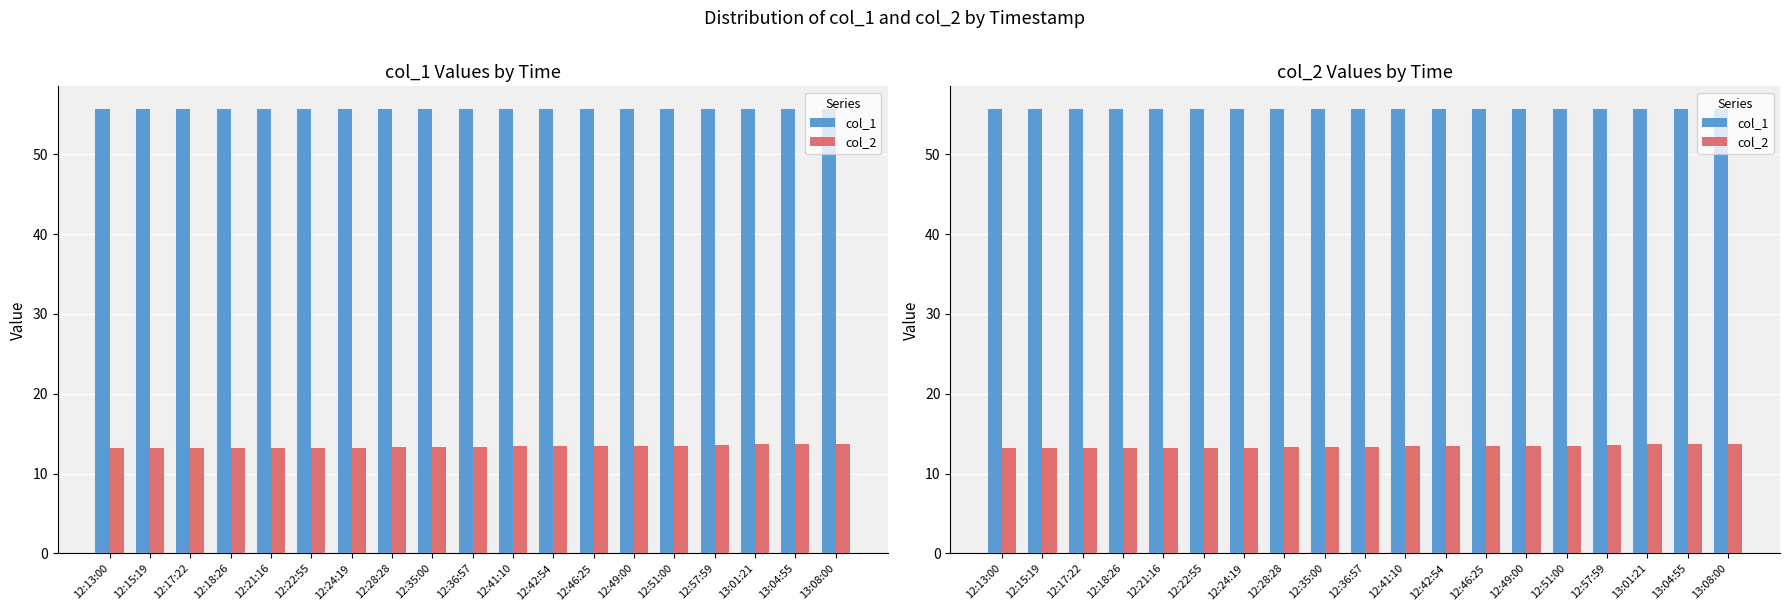

Rank the series by their maximum value, from highest to lowest.

col_1, col_2